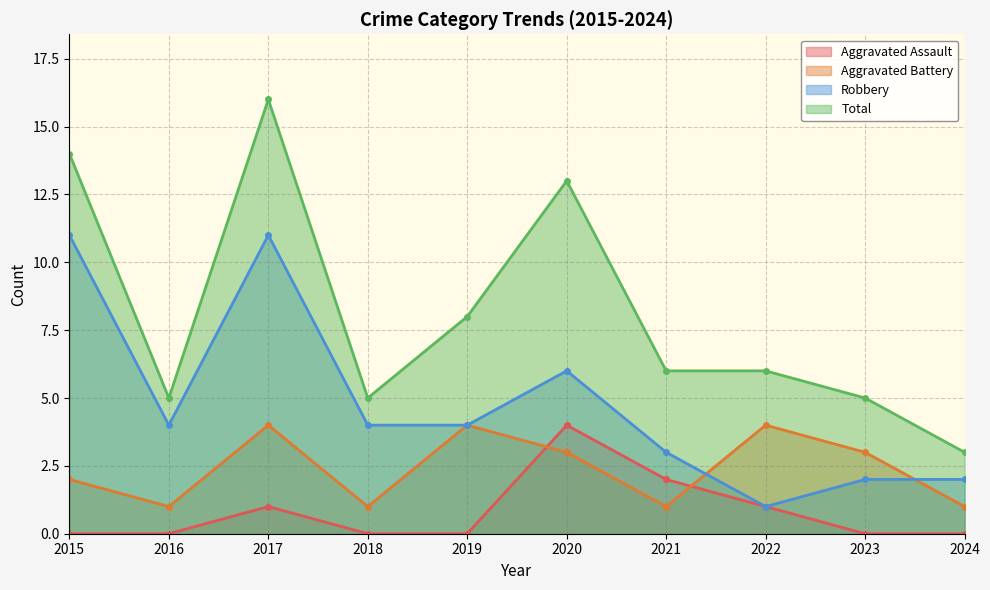

How many series are shown in this chart?

4